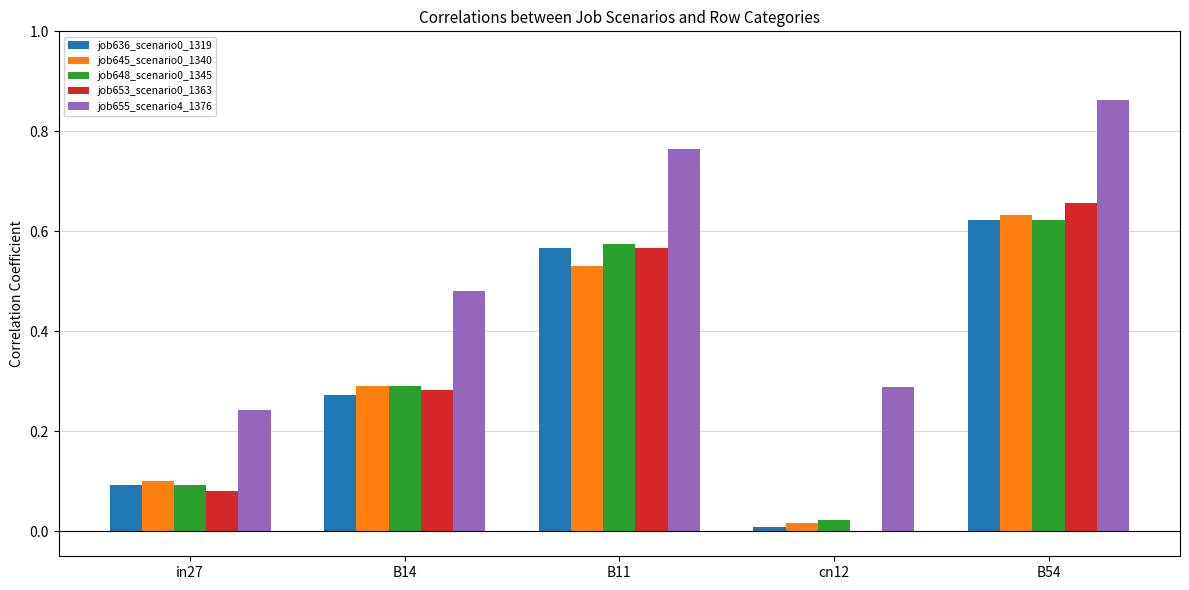

True or false: job645_scenario0_1340 has a value of 0.0 at in27.

False